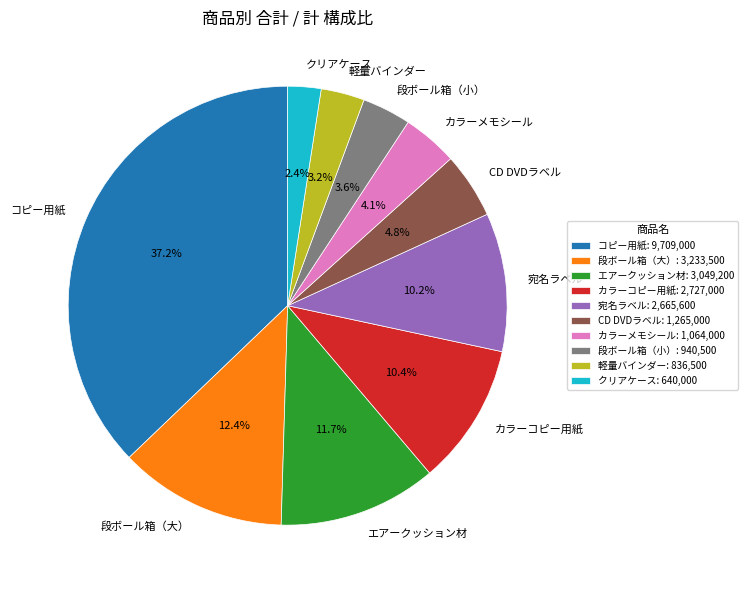

Is エアークッション材 the majority of the pie?

No